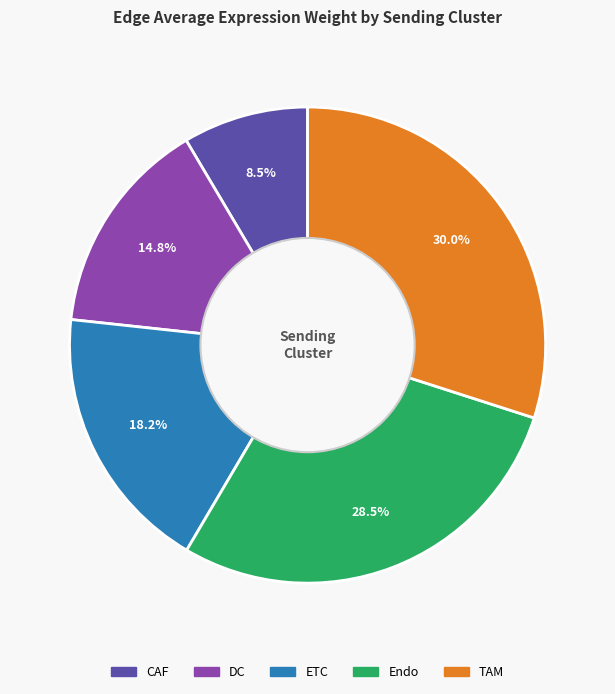

Rank the categories by value from highest to lowest.

TAM, Endo, ETC, DC, CAF